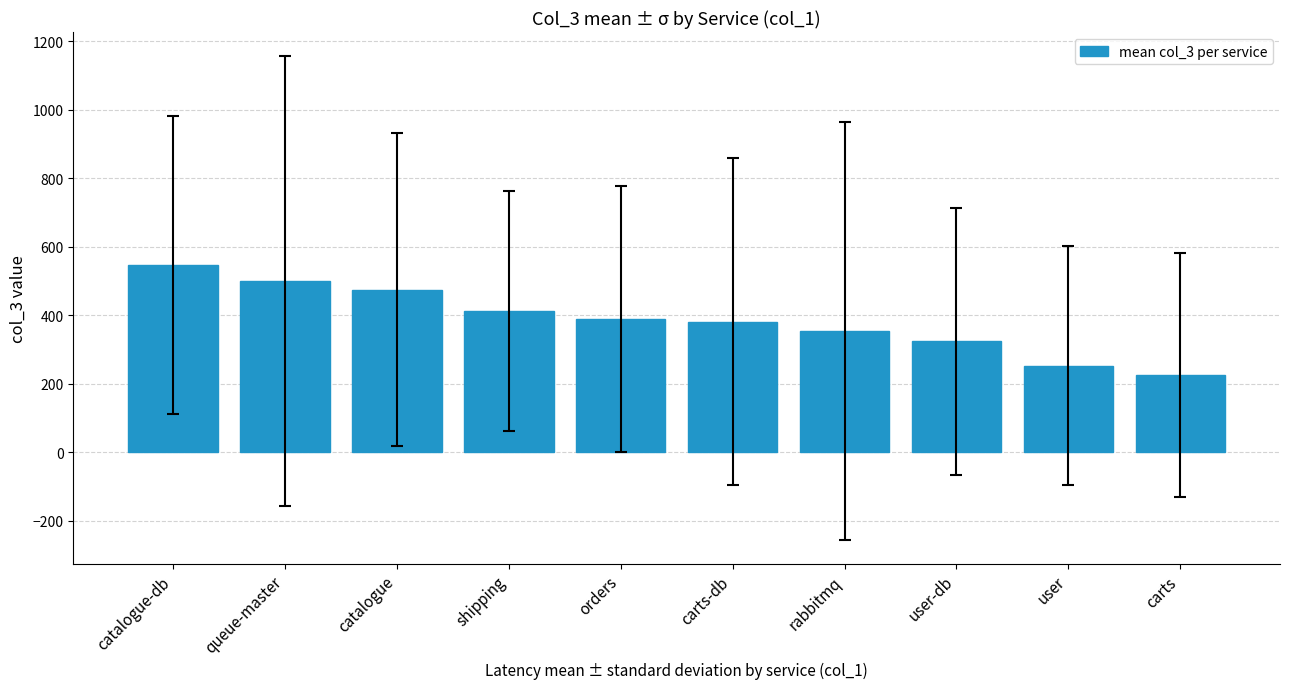

What is the difference between the second highest and minimum values?

274.0